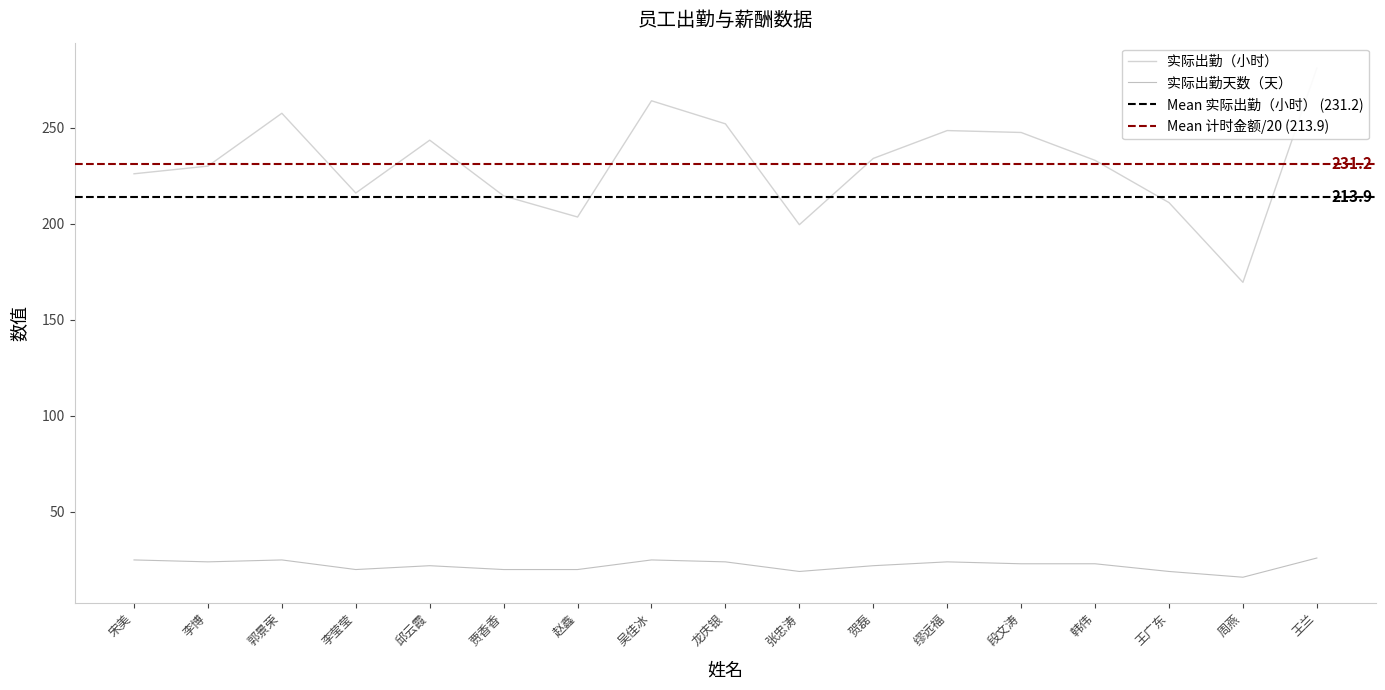

Does the chart display data point markers on the line(s)?

No